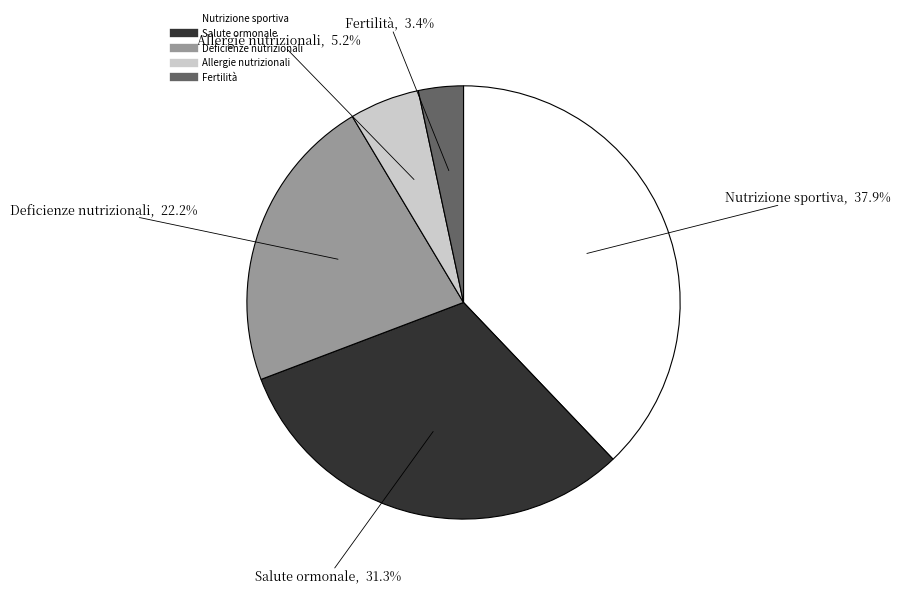

Between Nutrizione sportiva and Deficienze nutrizionali, which is larger?

Nutrizione sportiva